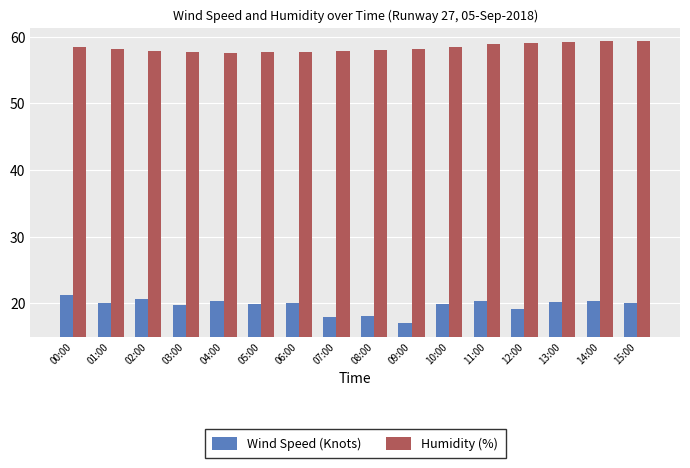

Is the value of Humidity (%) at 09:00 greater than the value of Wind Speed (Knots) at 13:00?

Yes